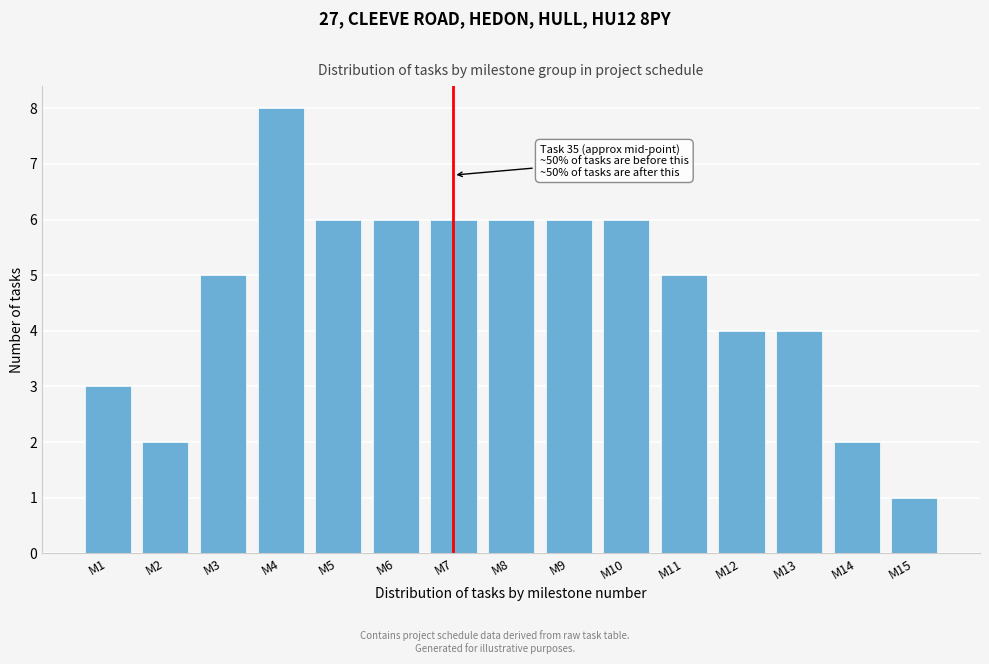

Reading left to right, extract all data points from this chart.

3	2	5	8	6	6	6	6	6	6	5	4	4	2	1